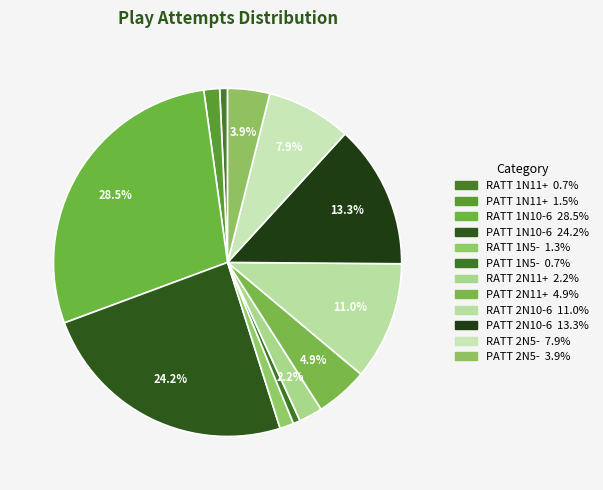

What is the total percentage of PATT 2N11+ and PATT 1N11+?

6.3%